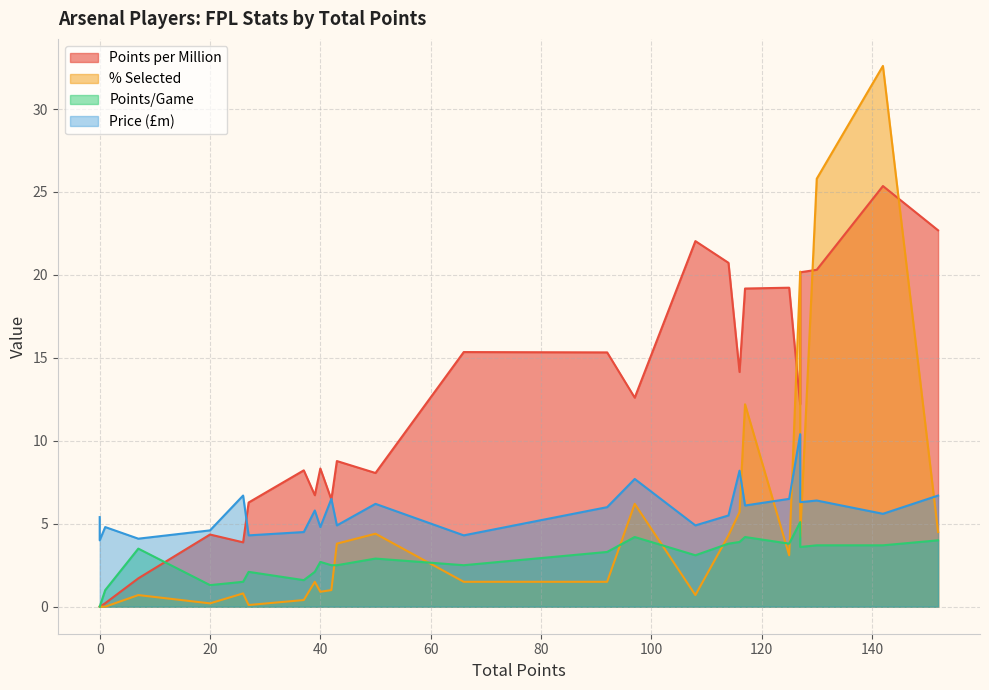

What are all the series names shown in the legend?

Points per Million, % Selected, Points/Game, Price (£m)